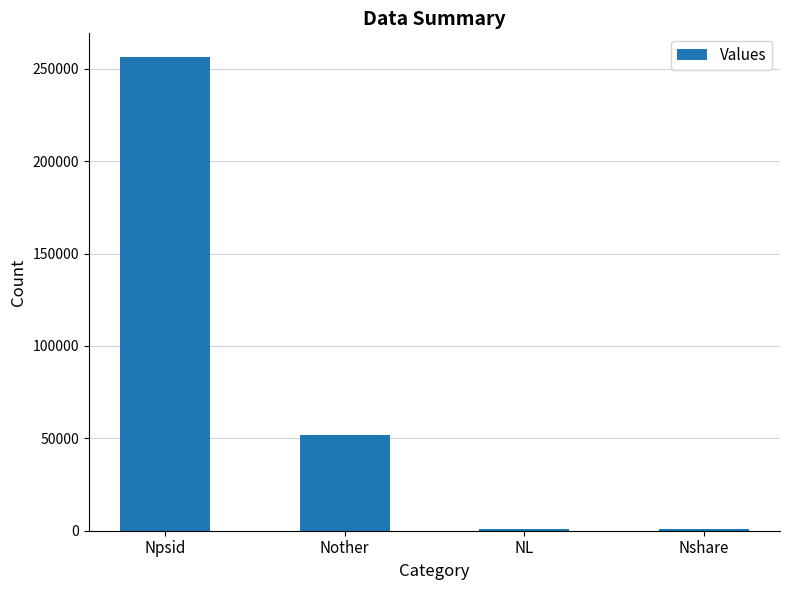

At which category does the chart reach its peak across all series?

Npsid